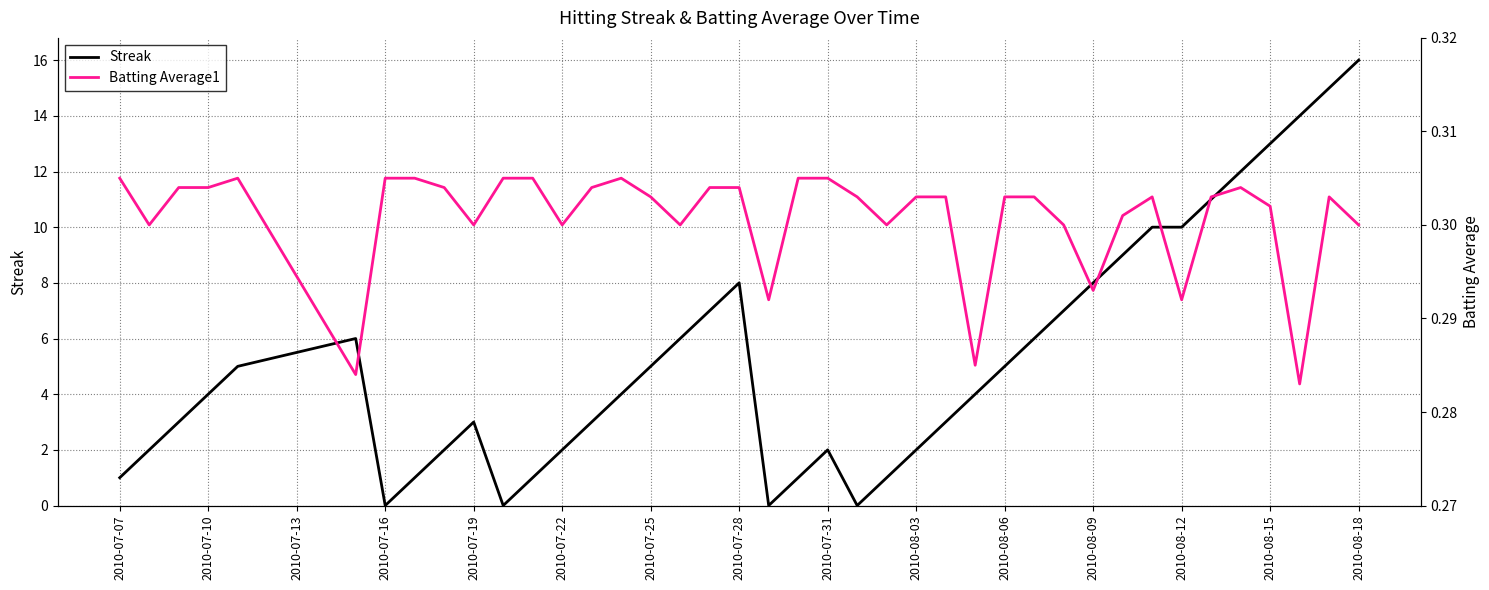

How many times do Batting Average1 and Streak cross each other?

8